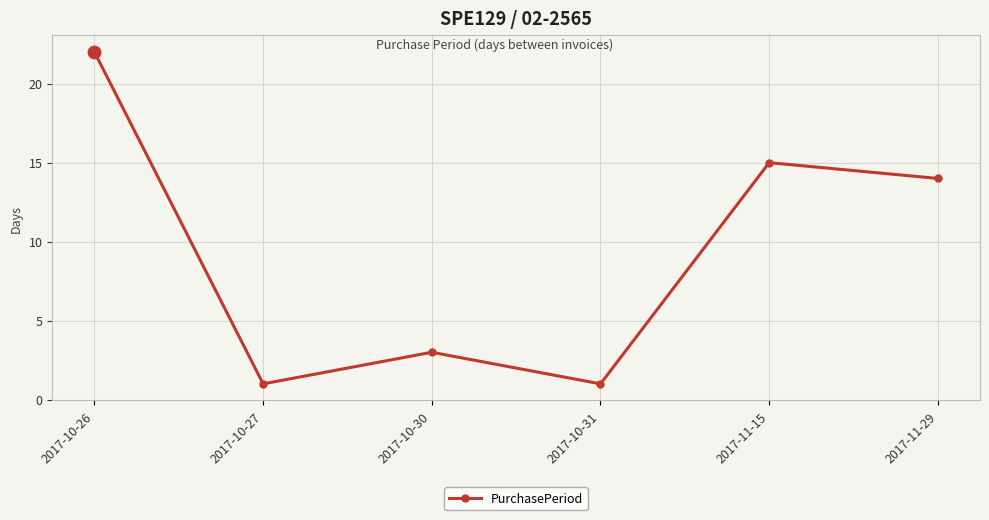

Which has a higher value, 2017-10-30 or 2017-11-15?

2017-11-15